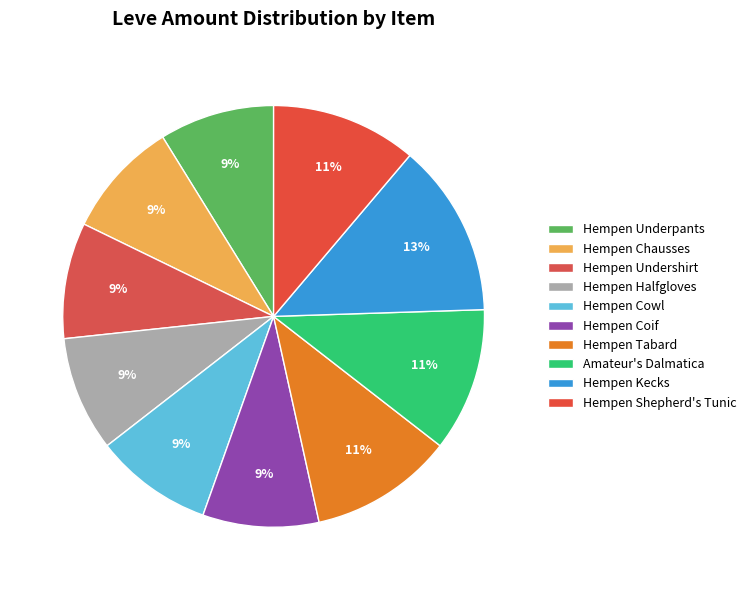

What is the change in value from Hempen Coif to Hempen Shepherd's Tunic?

+29